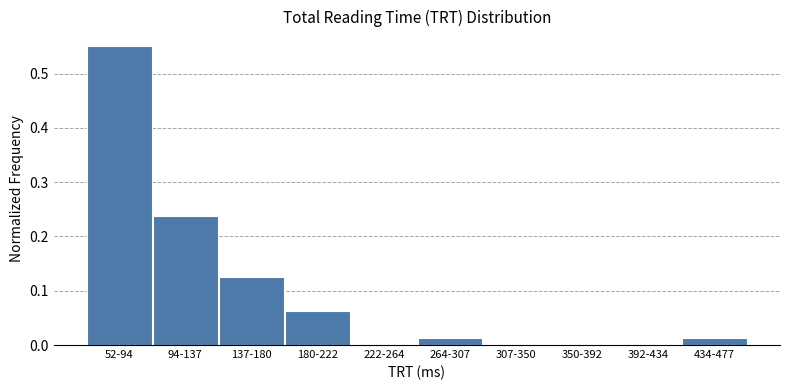

Which label corresponds to the largest value in the chart?

52-94